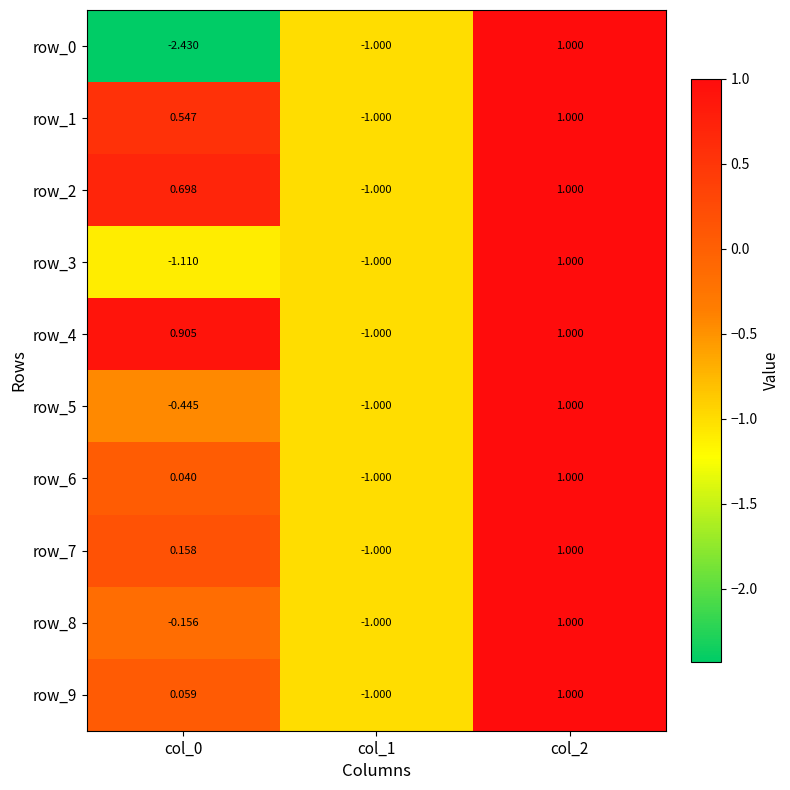

What is the approximate value of row_3 at col_1?

-1.0